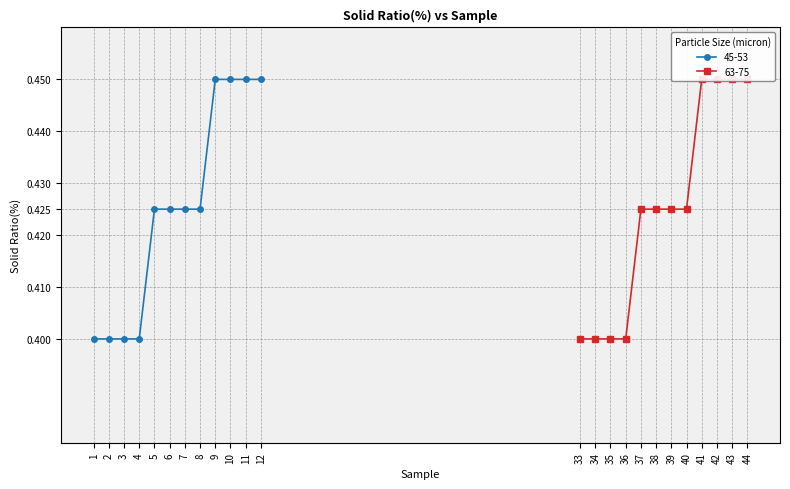

The value of 45-53 at 5 is 0.7. True or false?

False